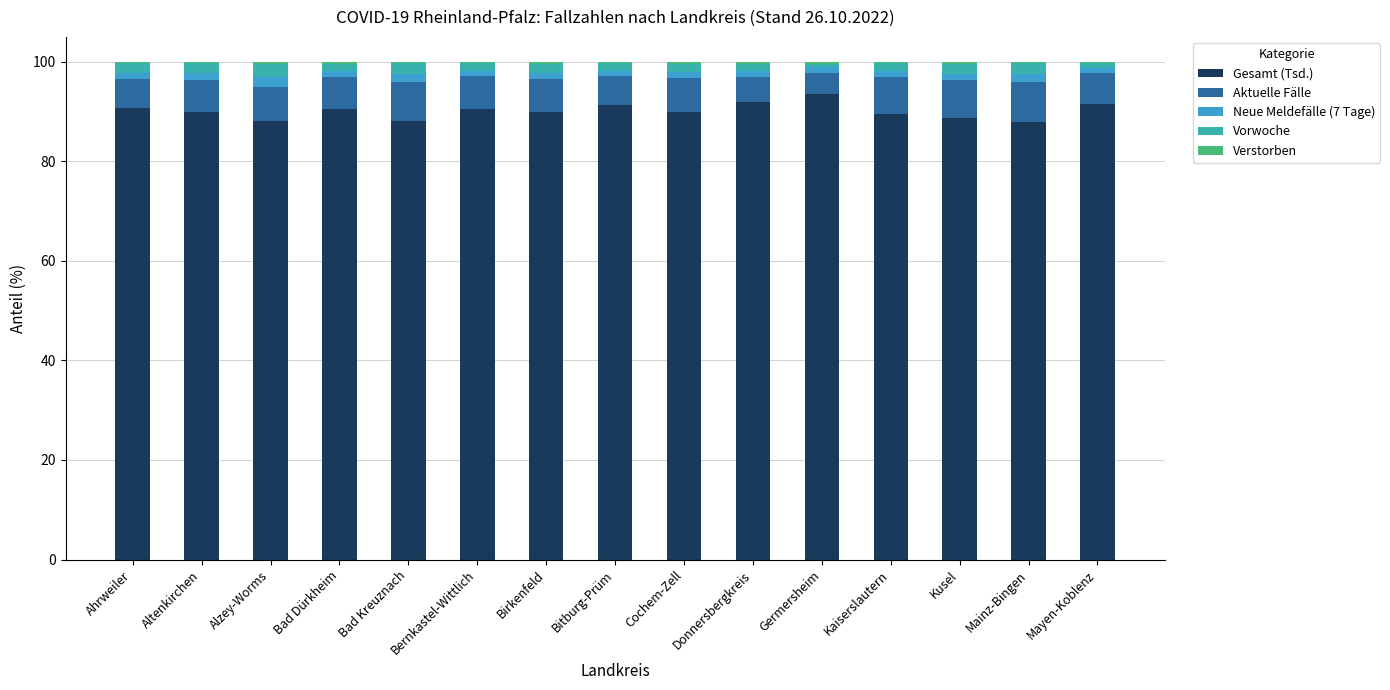

What is the maximum value for Gesamt (Tsd.)?

93.6